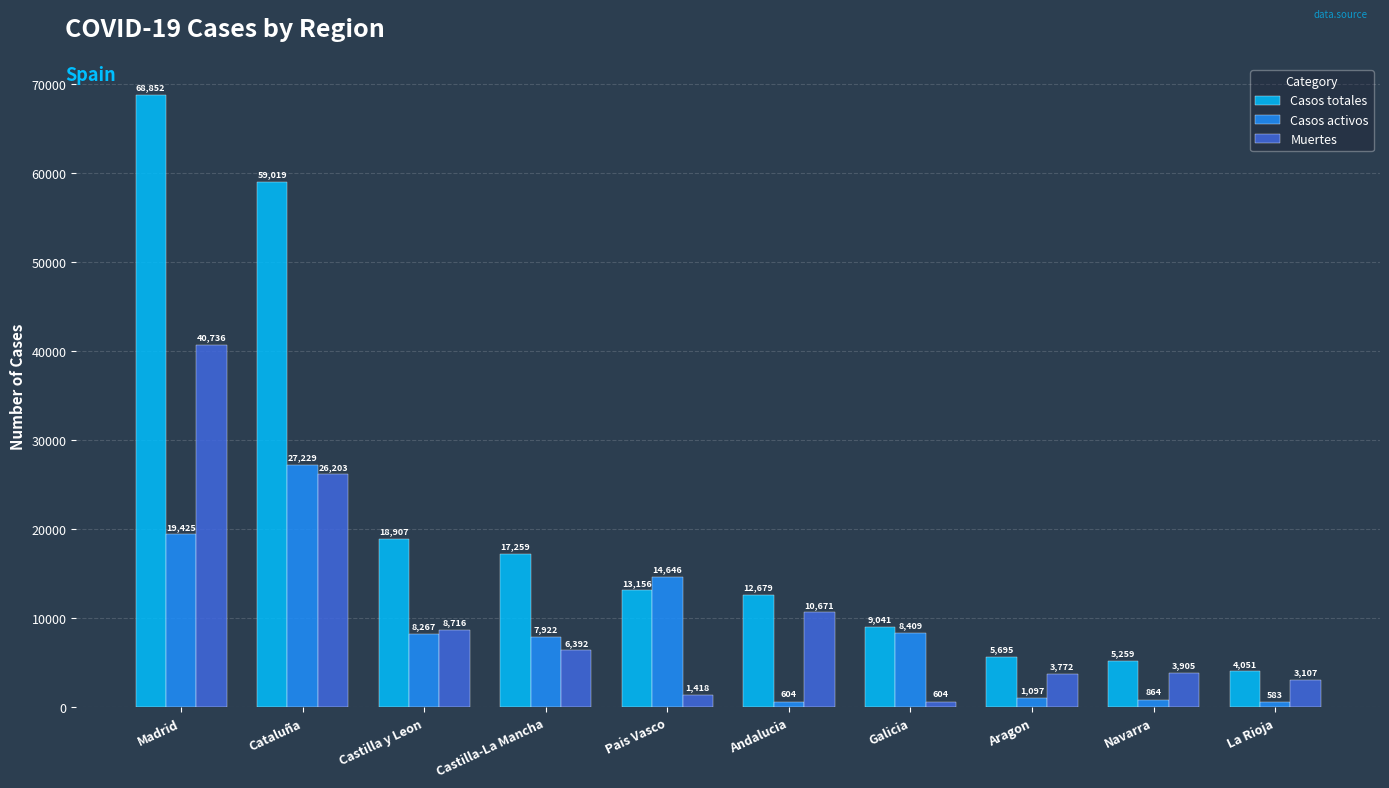

Rank the series by their maximum value, from lowest to highest.

Casos activos, Muertes, Casos totales